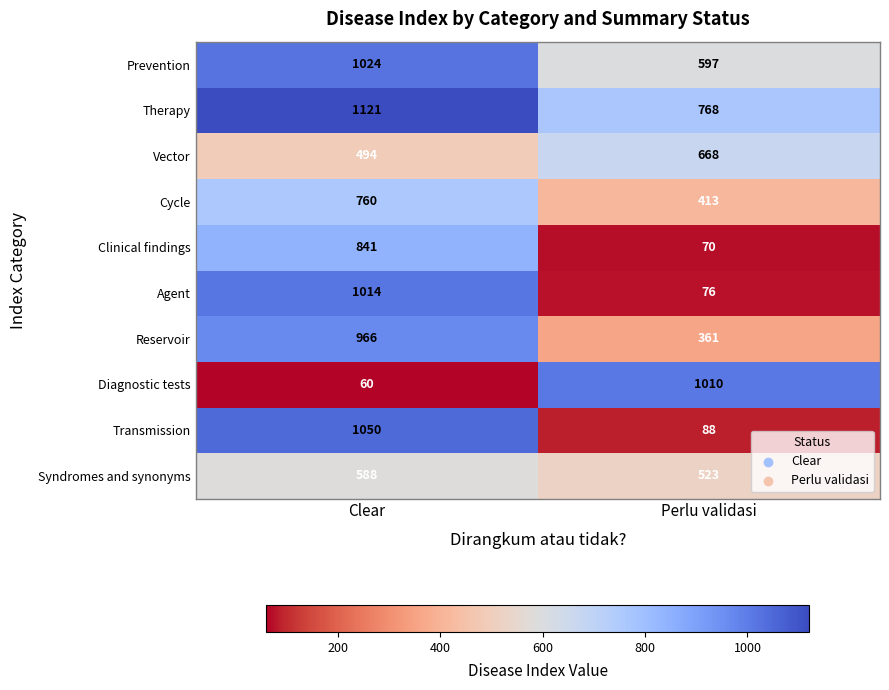

What is the smallest value displayed?

60